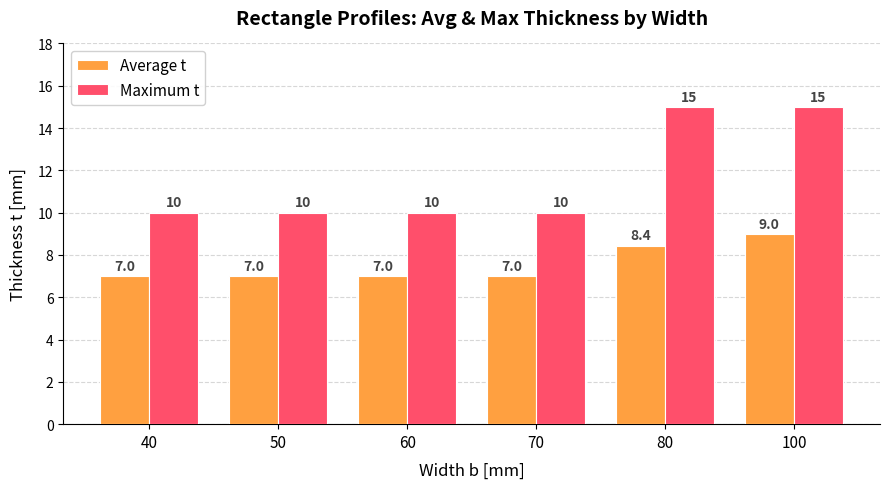

What is the maximum value for Maximum t?

15.0